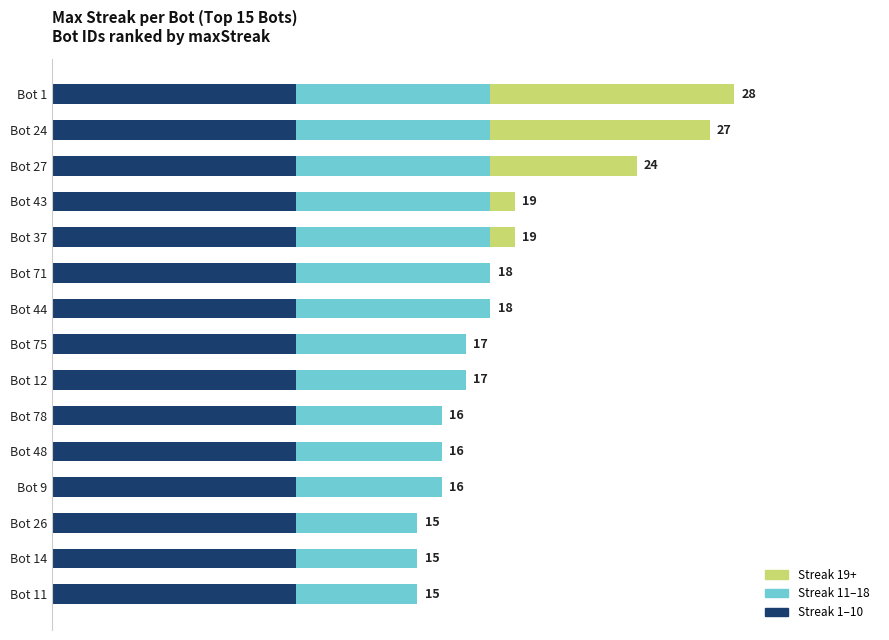

What are all the series names shown in the legend?

Streak 19+, Streak 11–18, Streak 1–10